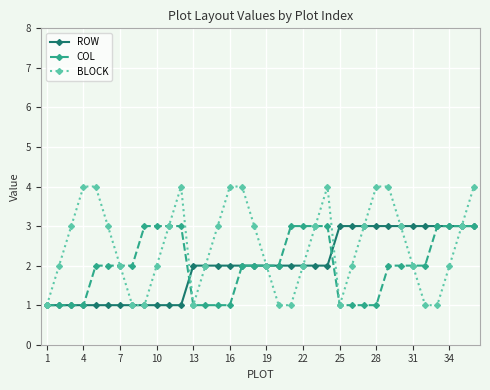

What is the value of the COL point at the 6th from the left?

2